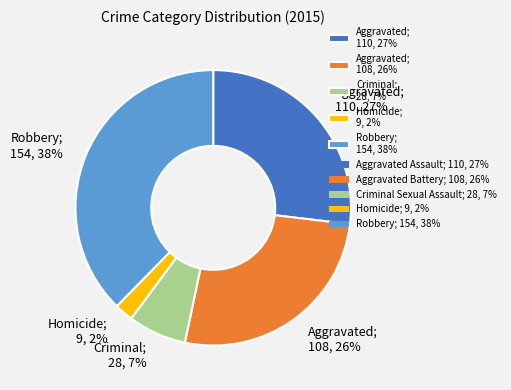

Is there any slice that represents more than half of the pie?

No